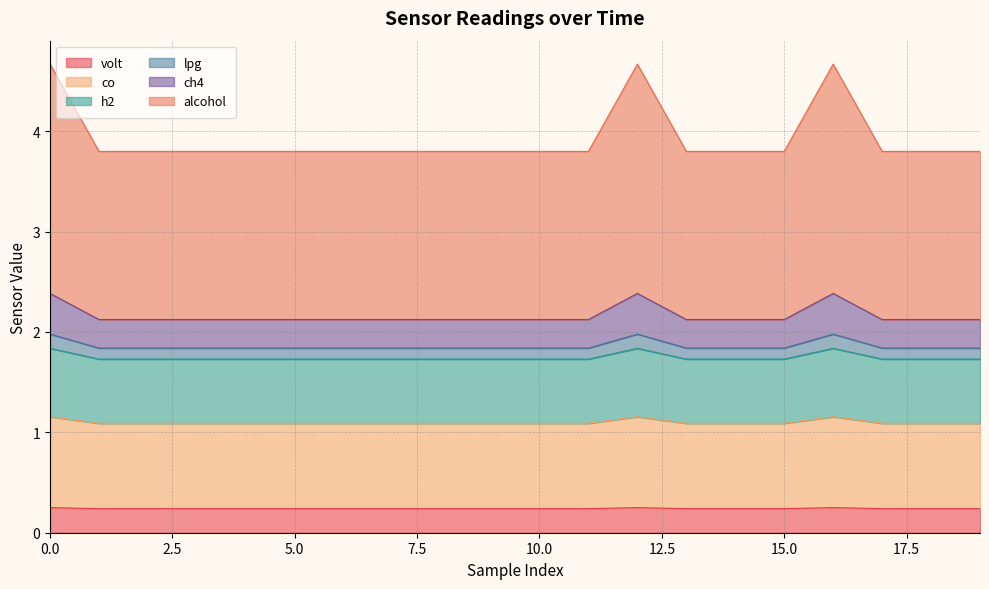

True or false: alcohol has more than 1 points higher than both neighbors.

True